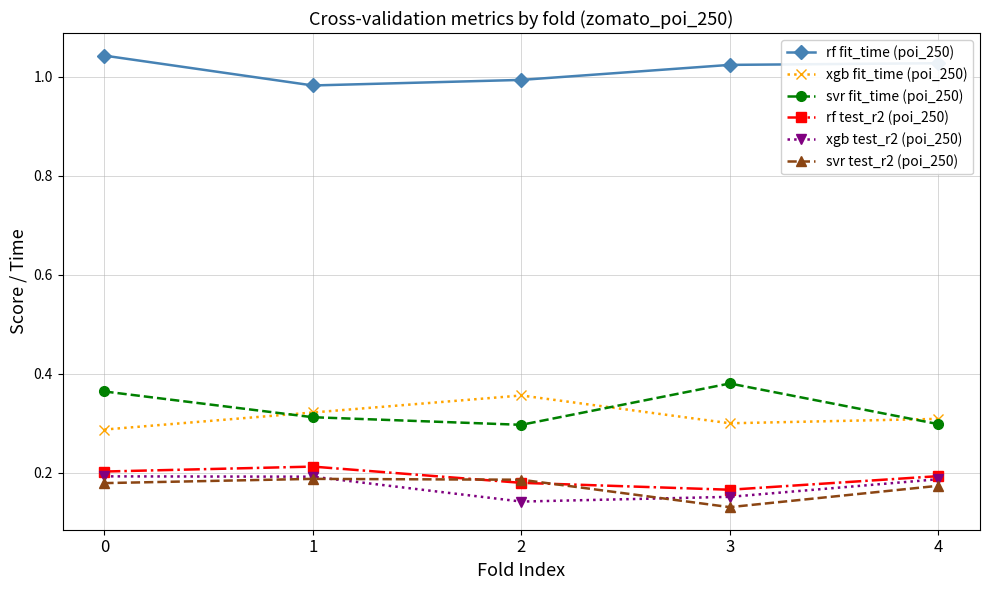

Between 0 and 4, which series saw the biggest shift?

svr fit_time (poi_250)